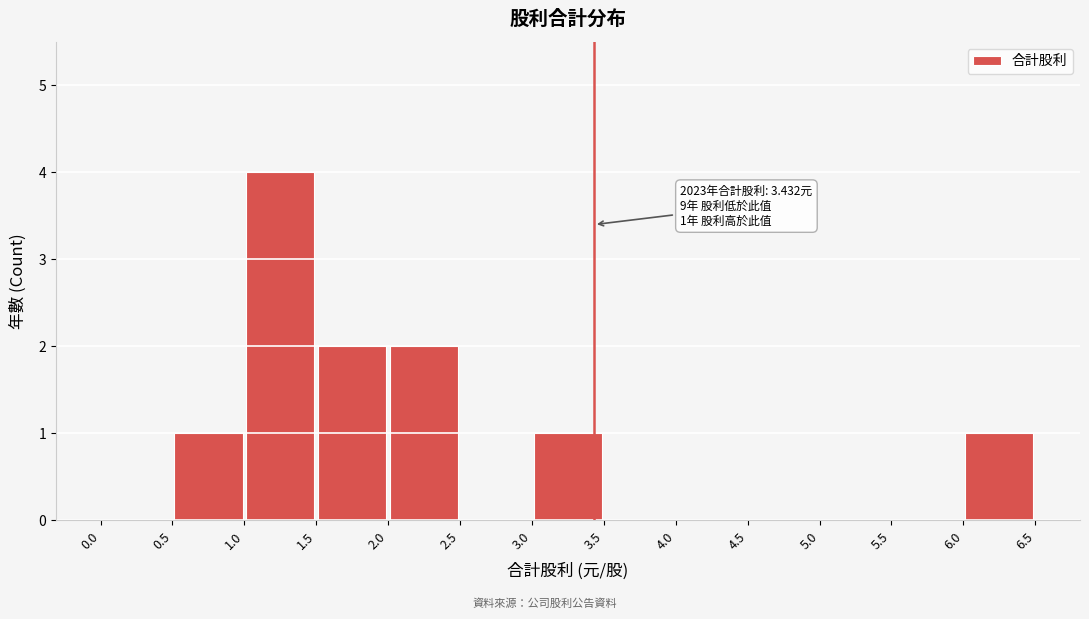

Over which range of the x-axis is the bar tallest?

1.0 to 1.5